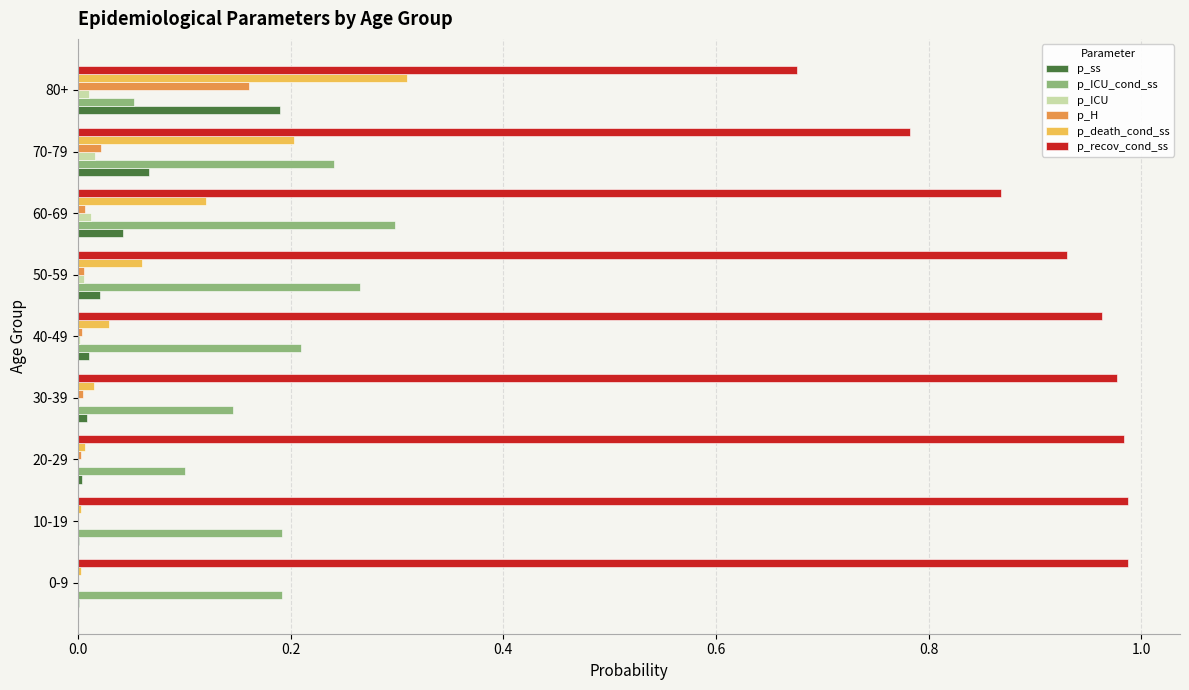

Is it true that p_ICU_cond_ss equals 0.1 at 30-39?

True